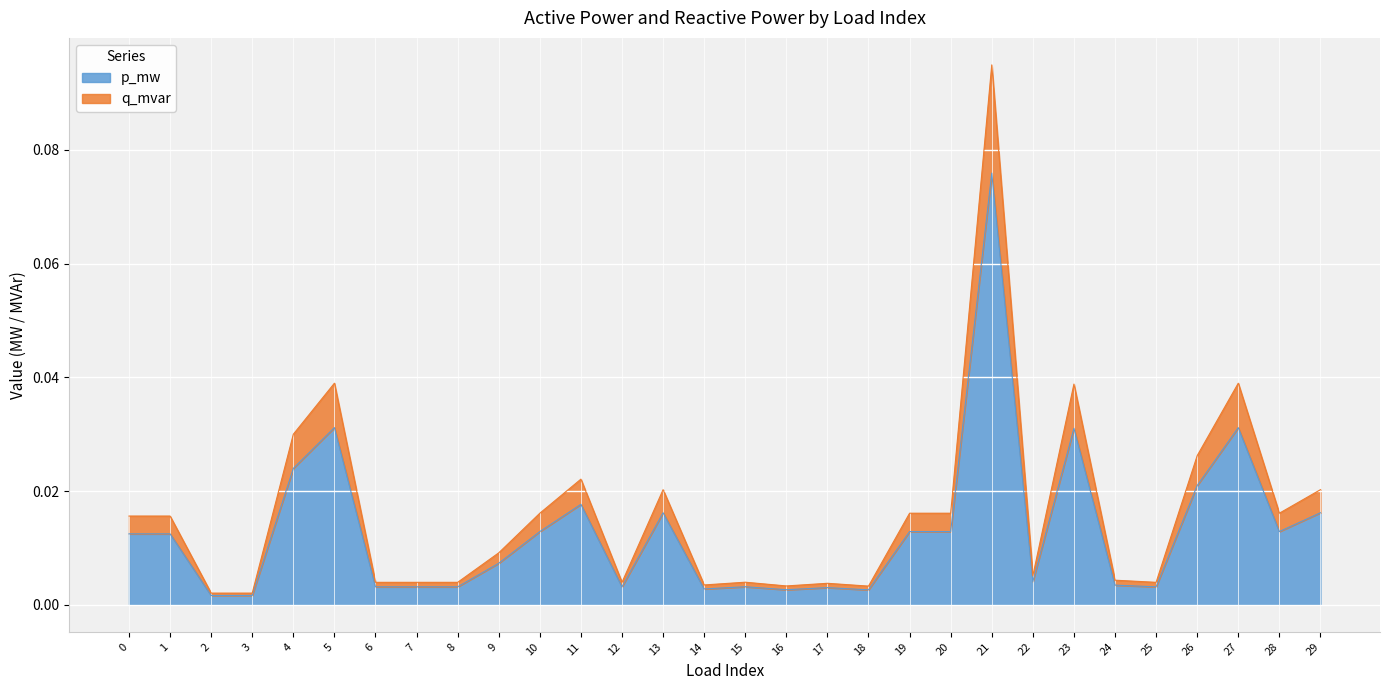

At which label is p_mw closest to 0?

3